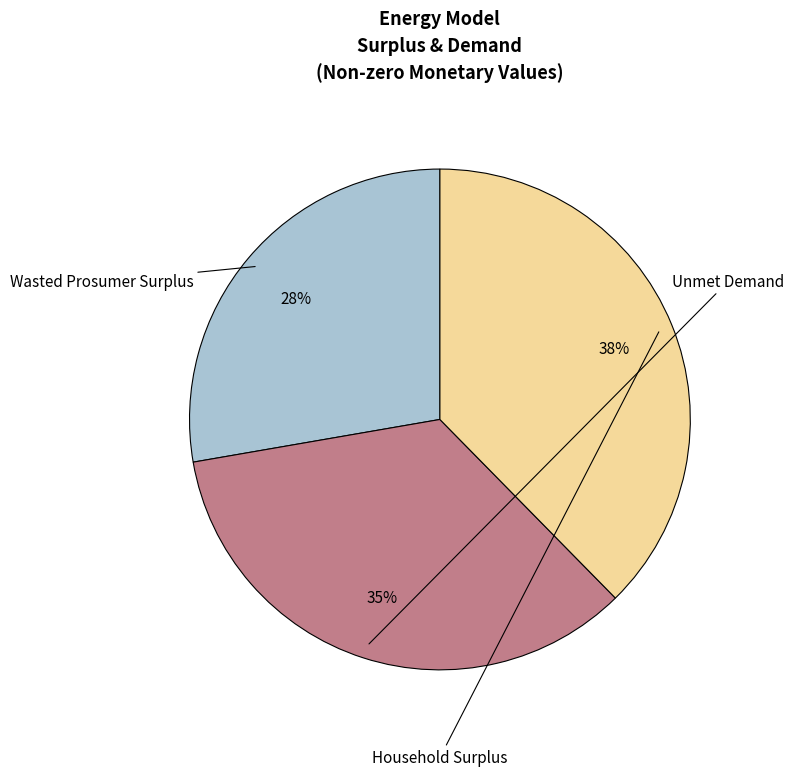

How many segments does this pie chart have?

3